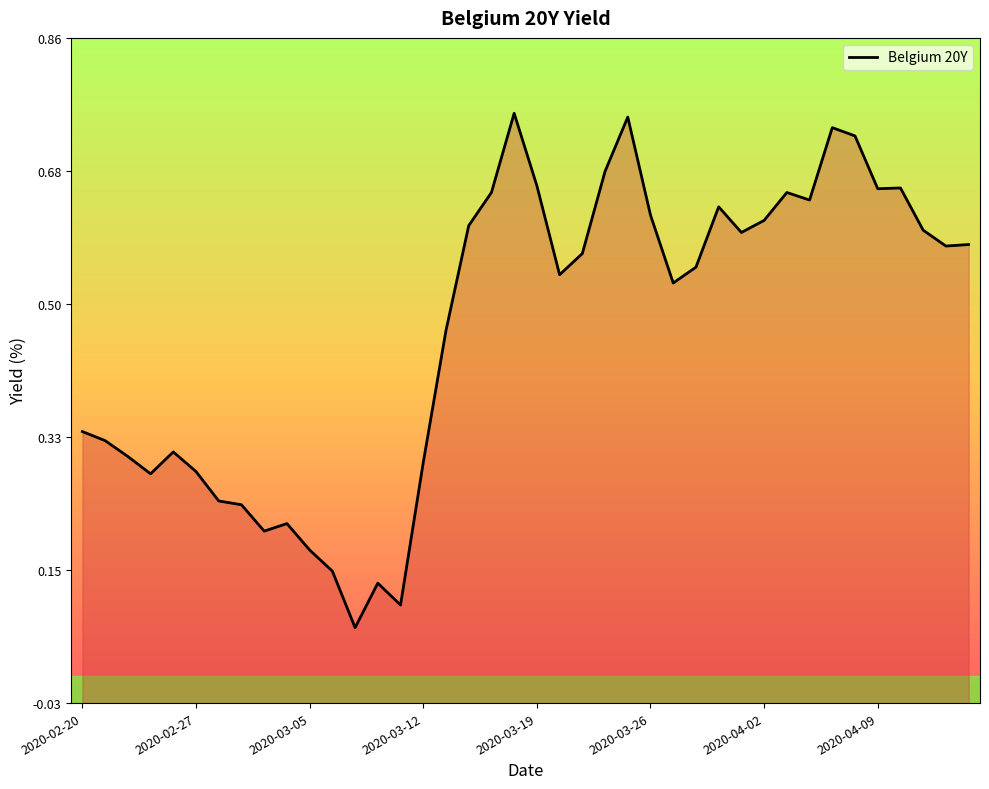

True or false: the data shows 0.6 at 17.

True